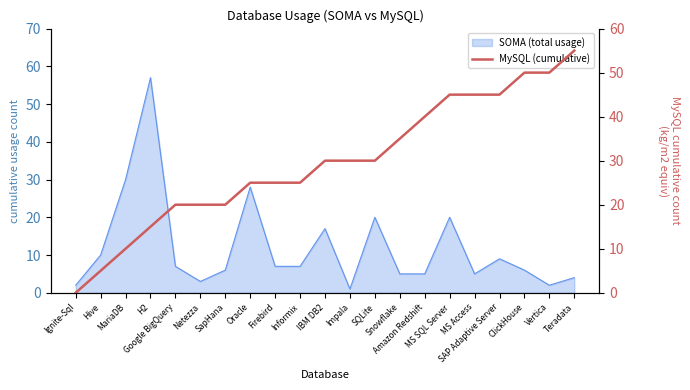

True or false: the data shows 64 at MS Access.

False